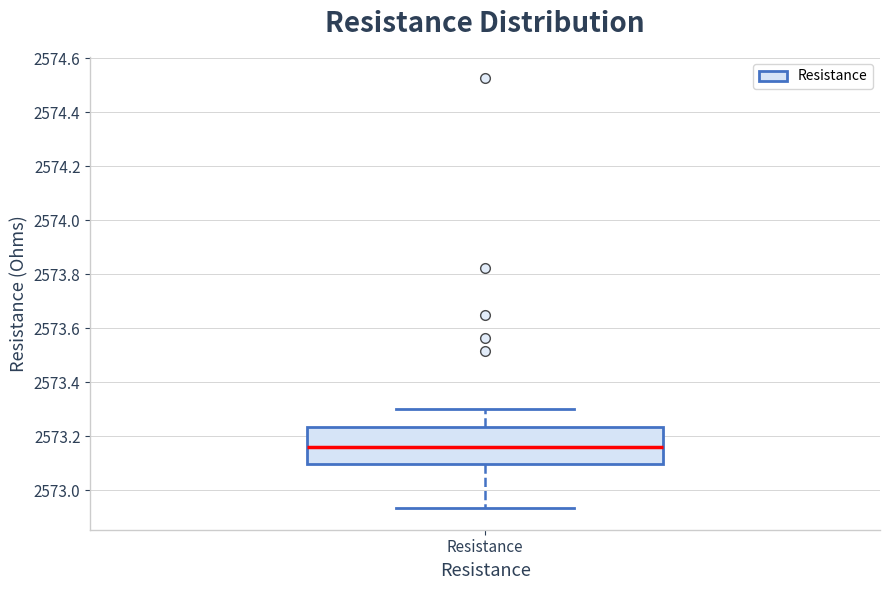

Transcribe this box plot: give where the median line is, the range the box spans, and where the two whiskers end, as read against the y-axis. The values are not printed on the chart, so give them approximately, as read against the axis.

median 2573.16, box 2573.10 to 2573.24, whiskers 2572.94 to 2573.30